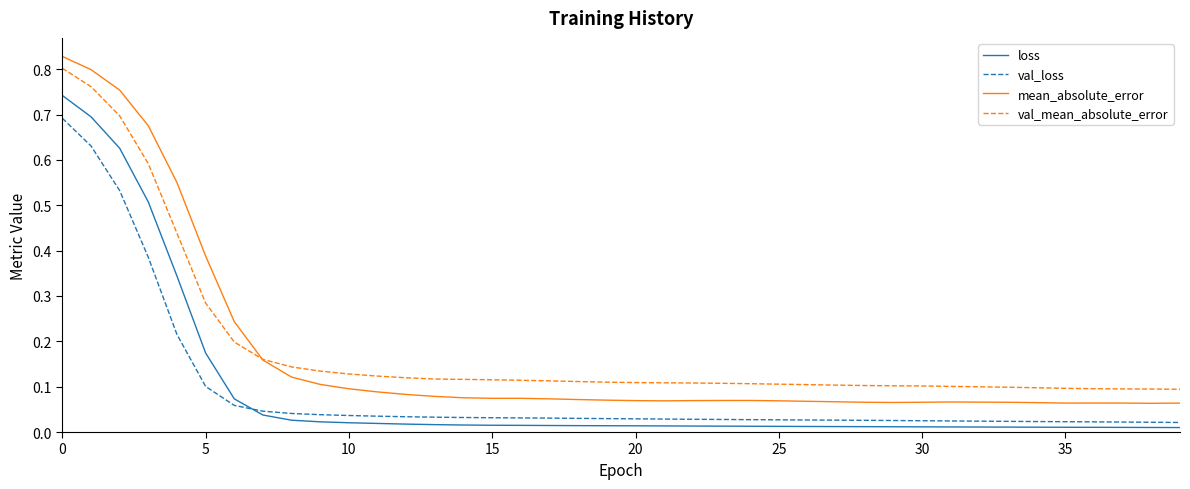

True or false: val_mean_absolute_error and loss intersect in this chart.

False